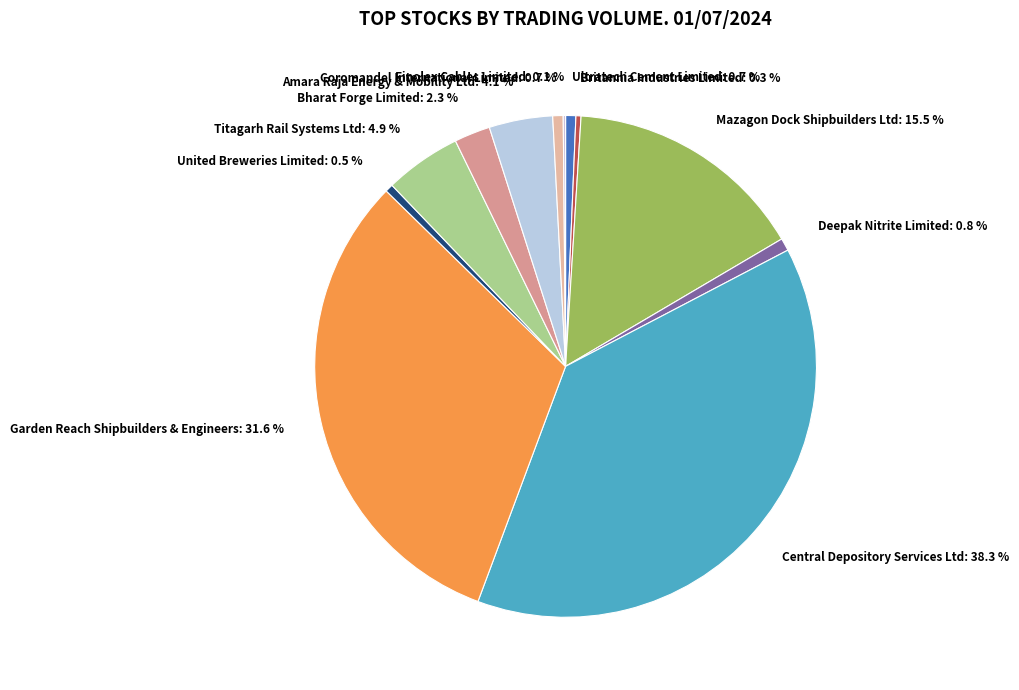

Approximately how many times larger is the value at Britannia Industries Limited: 0.3 % compared to Deepak Nitrite Limited: 0.8 %?

0.4